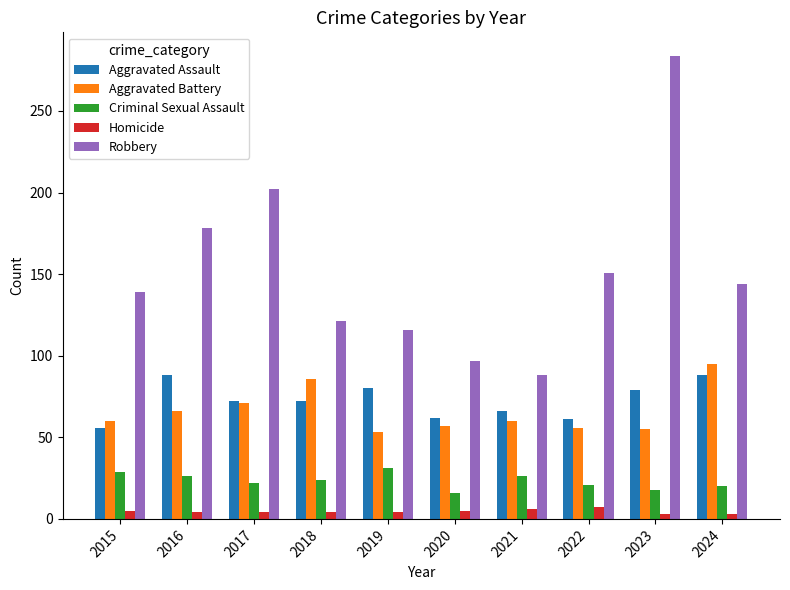

How many groups of bars are there?

10